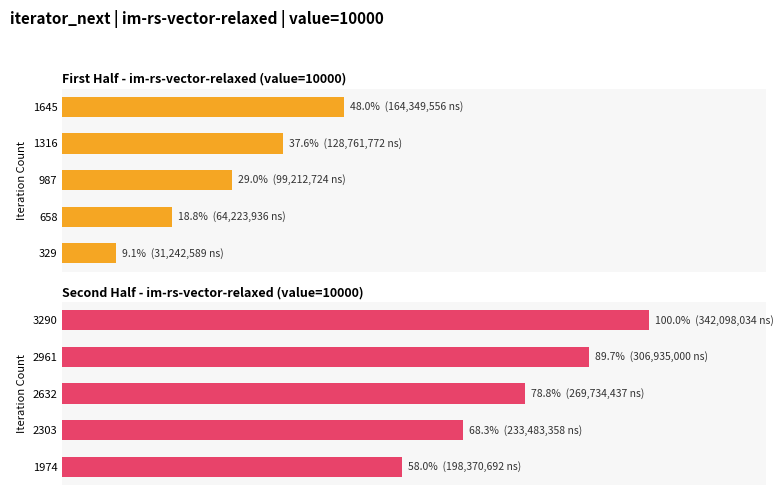

Rank the series by their maximum value, from highest to lowest.

Second Half - im-rs-vector-relaxed (value=10000), First Half - im-rs-vector-relaxed (value=10000)